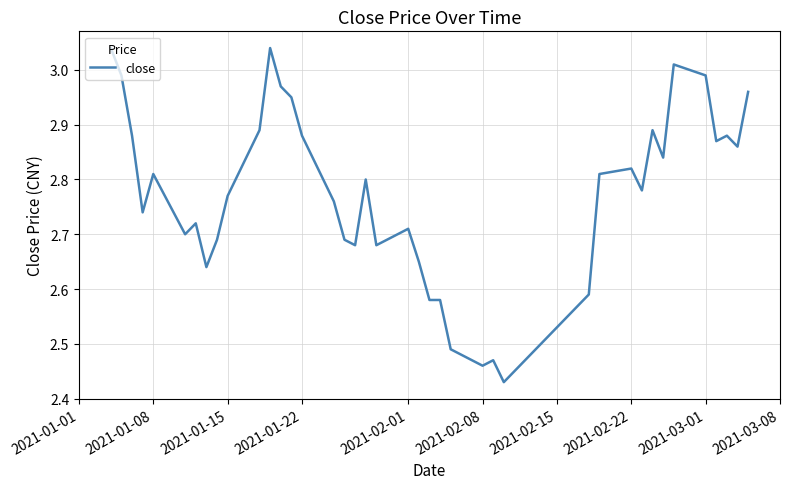

What is the difference between the maximum and minimum values?

0.6